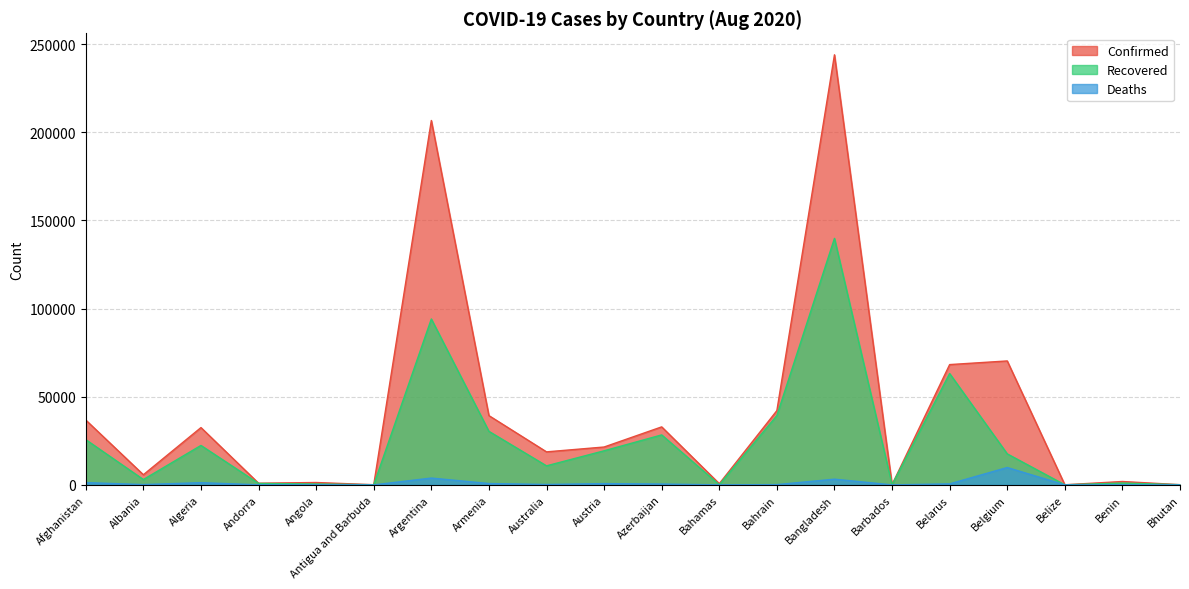

At which category is the sum across all series the highest?

Bangladesh